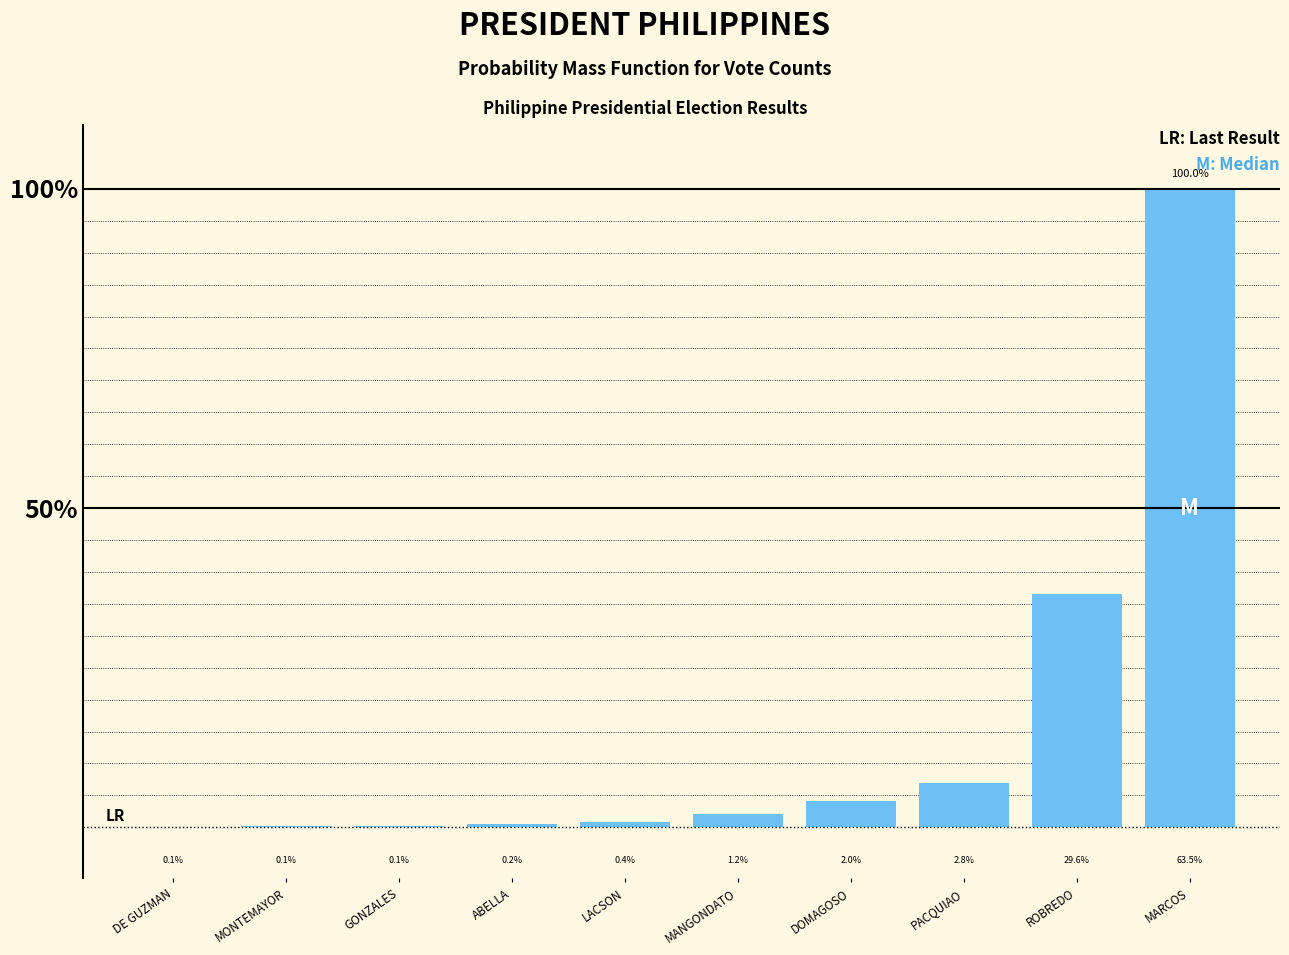

Where is the data nearest to the value 50?

ROBREDO